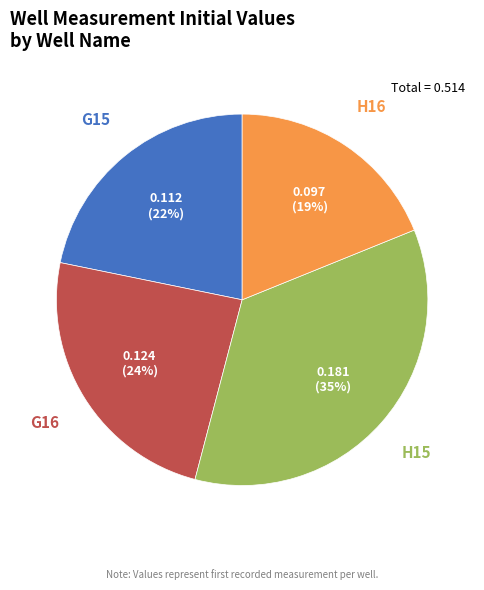

Does any single category account for the majority?

No